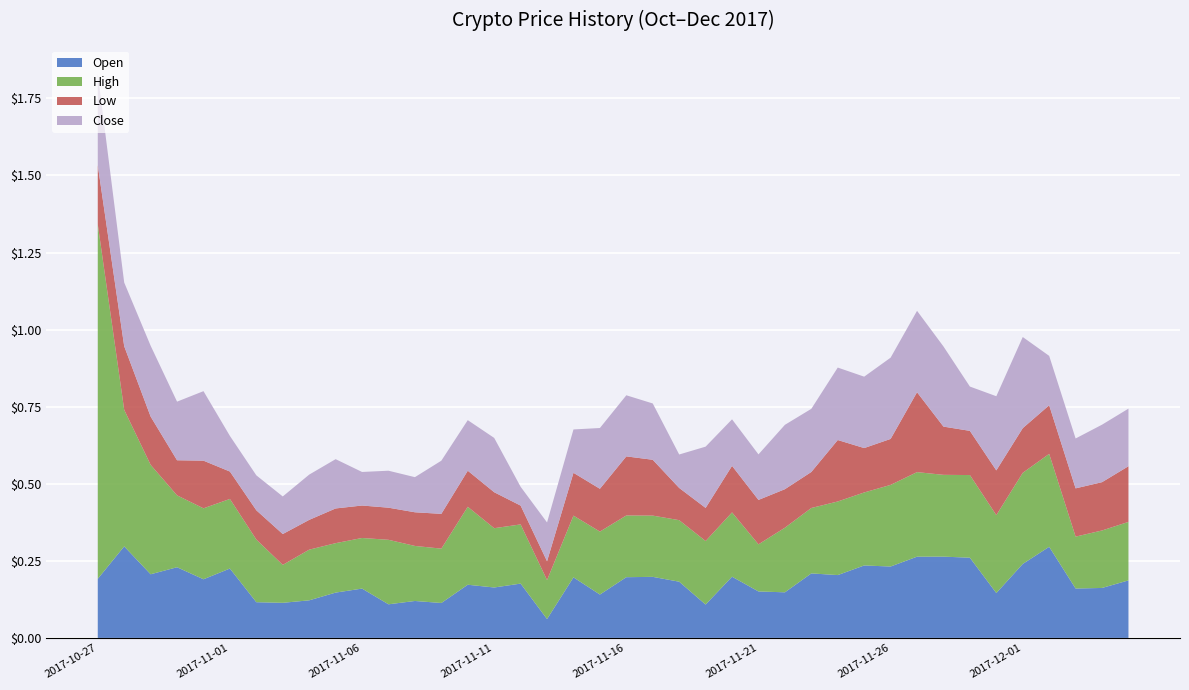

Reading right to left, extract all data points from this chart.

Open: 2017-12-05=0.2	2017-12-04=0.2	2017-12-03=0.2	2017-12-02=0.3	2017-12-01=0.2	2017-11-30=0.1	2017-11-29=0.3	2017-11-28=0.3	2017-11-27=0.3	2017-11-26=0.2	2017-11-25=0.2	2017-11-24=0.2	2017-11-23=0.2	2017-11-22=0.1	2017-11-21=0.2	2017-11-20=0.2	2017-11-19=0.1	2017-11-18=0.2	2017-11-17=0.2	2017-11-16=0.2	2017-11-15=0.1	2017-11-14=0.2	2017-11-13=0.1	2017-11-12=0.2	2017-11-11=0.2	2017-11-10=0.2	2017-11-09=0.1	2017-11-08=0.1	2017-11-07=0.1	2017-11-06=0.2	2017-11-05=0.1	2017-11-04=0.1	2017-11-03=0.1	2017-11-02=0.1	2017-11-01=0.2	2017-10-31=0.2	2017-10-30=0.2	2017-10-29=0.2	2017-10-28=0.3	2017-10-27=0.2
High: 2017-12-05=0.2	2017-12-04=0.2	2017-12-03=0.2	2017-12-02=0.3	2017-12-01=0.3	2017-11-30=0.3	2017-11-29=0.3	2017-11-28=0.3	2017-11-27=0.3	2017-11-26=0.3	2017-11-25=0.2	2017-11-24=0.2	2017-11-23=0.2	2017-11-22=0.2	2017-11-21=0.2	2017-11-20=0.2	2017-11-19=0.2	2017-11-18=0.2	2017-11-17=0.2	2017-11-16=0.2	2017-11-15=0.2	2017-11-14=0.2	2017-11-13=0.1	2017-11-12=0.2	2017-11-11=0.2	2017-11-10=0.3	2017-11-09=0.2	2017-11-08=0.2	2017-11-07=0.2	2017-11-06=0.2	2017-11-05=0.2	2017-11-04=0.2	2017-11-03=0.1	2017-11-02=0.2	2017-11-01=0.2	2017-10-31=0.2	2017-10-30=0.2	2017-10-29=0.4	2017-10-28=0.4	2017-10-27=1.1
Low: 2017-12-05=0.2	2017-12-04=0.2	2017-12-03=0.2	2017-12-02=0.2	2017-12-01=0.1	2017-11-30=0.1	2017-11-29=0.1	2017-11-28=0.2	2017-11-27=0.3	2017-11-26=0.1	2017-11-25=0.1	2017-11-24=0.2	2017-11-23=0.1	2017-11-22=0.1	2017-11-21=0.1	2017-11-20=0.2	2017-11-19=0.1	2017-11-18=0.1	2017-11-17=0.2	2017-11-16=0.2	2017-11-15=0.1	2017-11-14=0.1	2017-11-13=0.1	2017-11-12=0.1	2017-11-11=0.1	2017-11-10=0.1	2017-11-09=0.1	2017-11-08=0.1	2017-11-07=0.1	2017-11-06=0.1	2017-11-05=0.1	2017-11-04=0.1	2017-11-03=0.1	2017-11-02=0.1	2017-11-01=0.1	2017-10-31=0.2	2017-10-30=0.1	2017-10-29=0.2	2017-10-28=0.2	2017-10-27=0.2
Close: 2017-12-05=0.2	2017-12-04=0.2	2017-12-03=0.2	2017-12-02=0.2	2017-12-01=0.3	2017-11-30=0.2	2017-11-29=0.1	2017-11-28=0.3	2017-11-27=0.3	2017-11-26=0.3	2017-11-25=0.2	2017-11-24=0.2	2017-11-23=0.2	2017-11-22=0.2	2017-11-21=0.1	2017-11-20=0.2	2017-11-19=0.2	2017-11-18=0.1	2017-11-17=0.2	2017-11-16=0.2	2017-11-15=0.2	2017-11-14=0.1	2017-11-13=0.1	2017-11-12=0.1	2017-11-11=0.2	2017-11-10=0.2	2017-11-09=0.2	2017-11-08=0.1	2017-11-07=0.1	2017-11-06=0.1	2017-11-05=0.2	2017-11-04=0.1	2017-11-03=0.1	2017-11-02=0.1	2017-11-01=0.1	2017-10-31=0.2	2017-10-30=0.2	2017-10-29=0.2	2017-10-28=0.2	2017-10-27=0.3